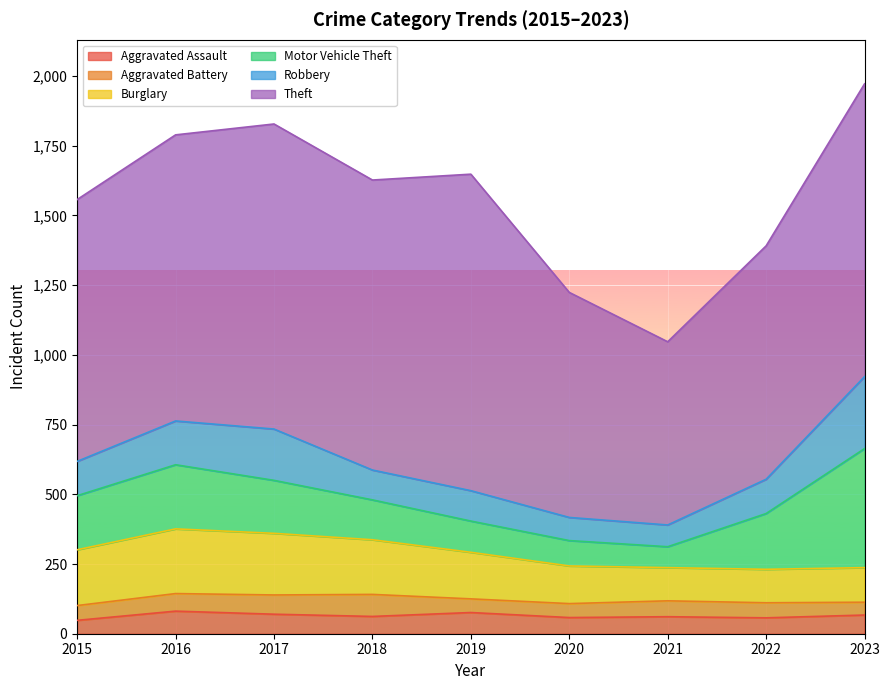

List the series in order of their peak value, lowest first.

Aggravated Battery, Aggravated Assault, Burglary, Robbery, Motor Vehicle Theft, Theft